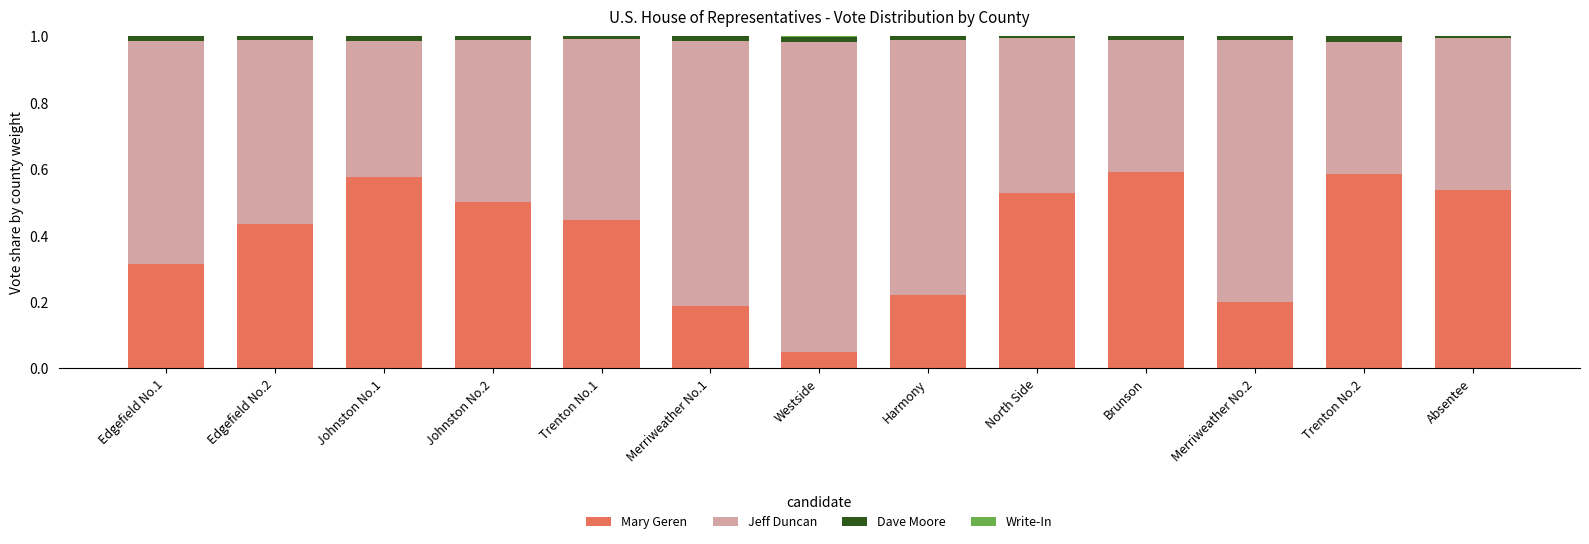

What is the sum of all Mary Geren values?

5.2